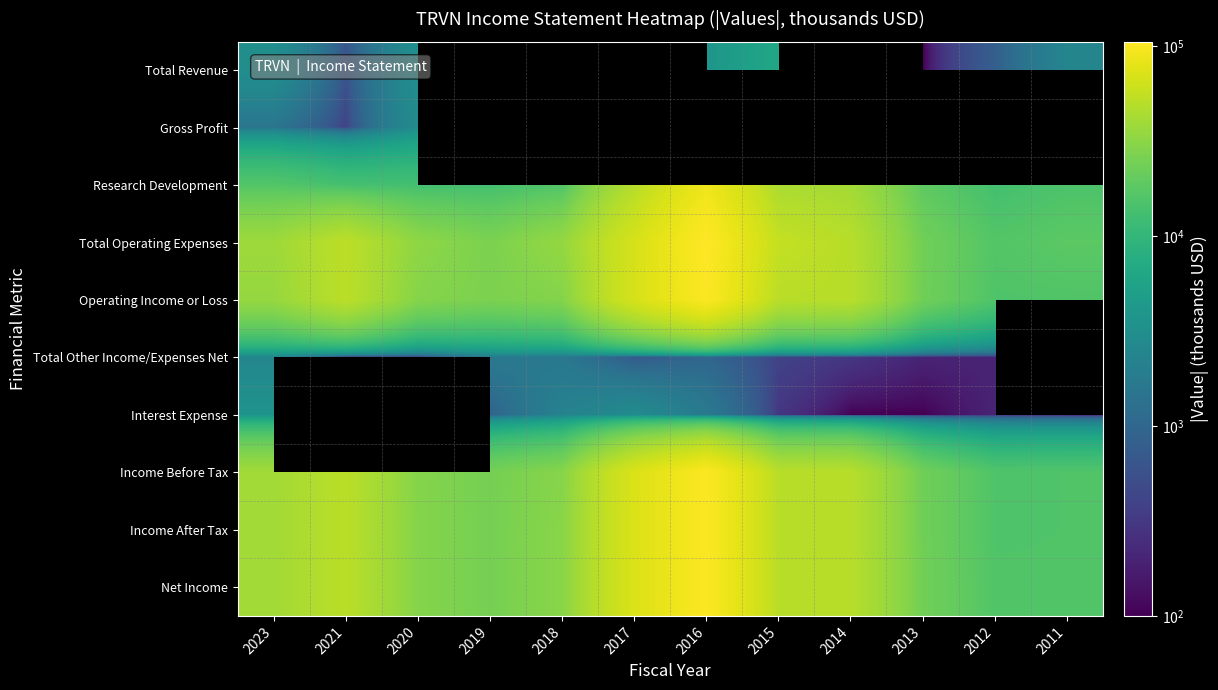

The value of Operating Income or Loss at 2020 is 29500.0. True or false?

True